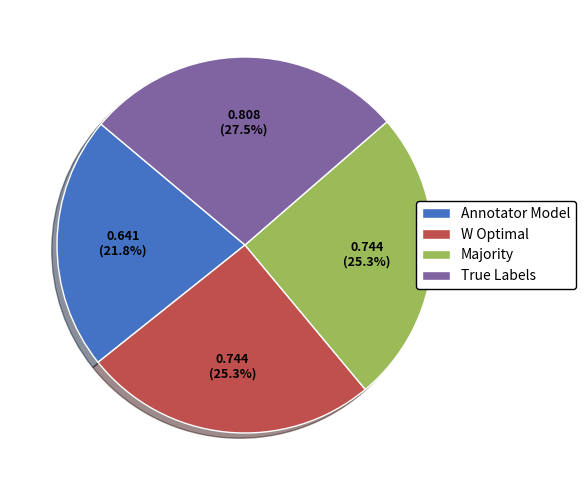

What percentage is NOT represented by Annotator Model?

78.2%